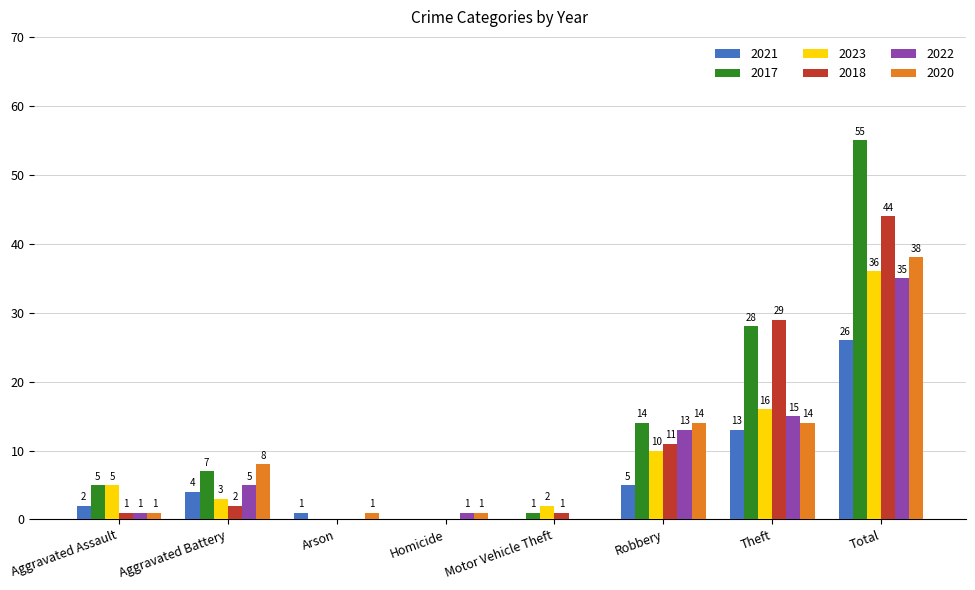

At which label does 2021 reach its peak?

Total